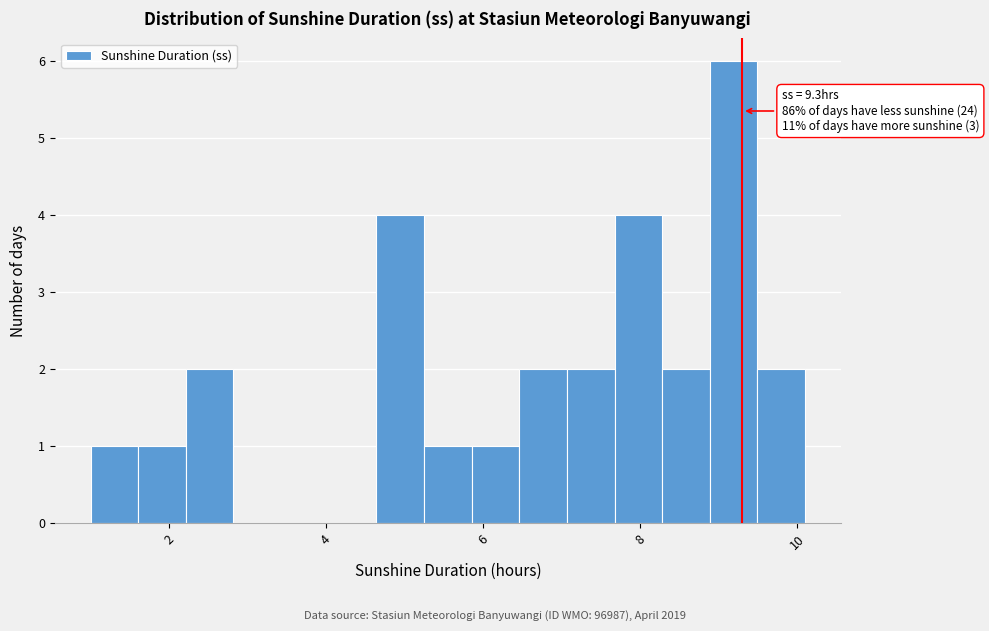

Around what value on the x-axis is the tallest bar? Give the approximate position of its centre, as read against the axis.

9.2